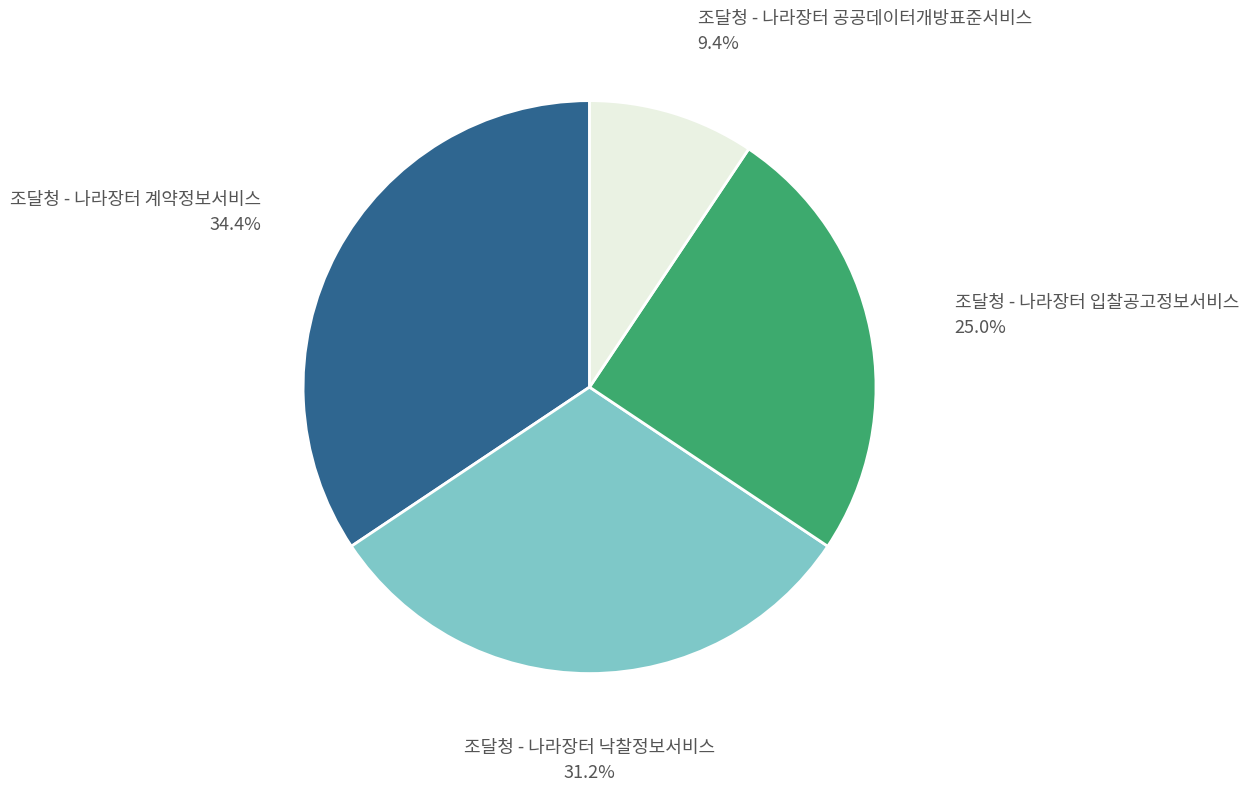

Between 조달청 - 나라장터 입찰공고정보서비스 and 조달청 - 나라장터 낙찰정보서비스, which is larger?

조달청 - 나라장터 낙찰정보서비스